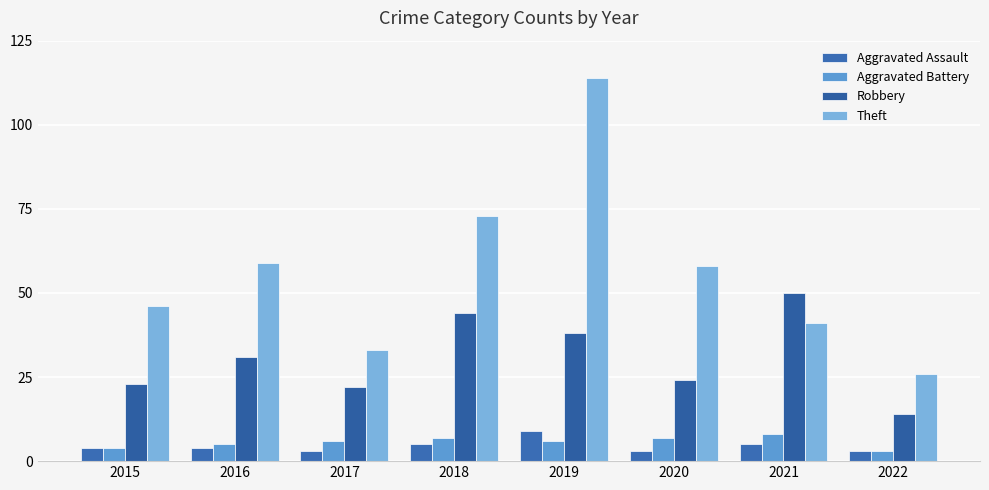

At which category is the sum across all series the highest?

2019